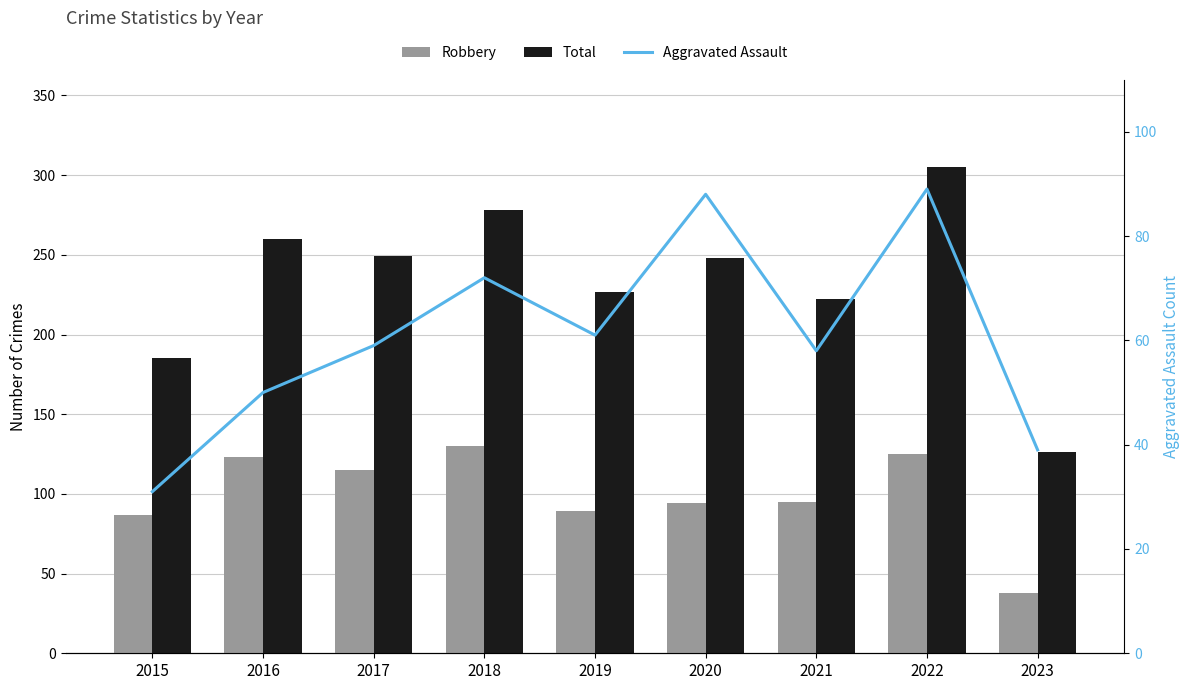

What is the maximum value for Aggravated Assault?

89